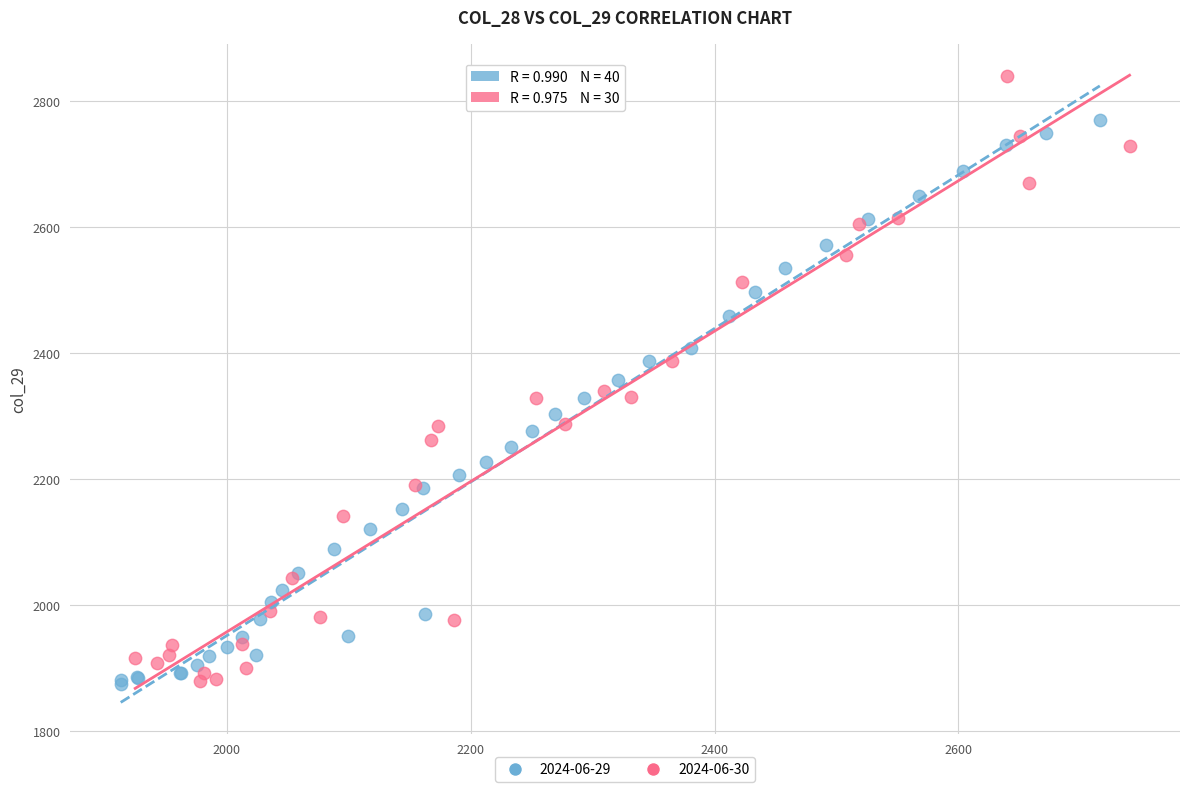

Which series reaches the maximum Y coordinate?

2024-06-30